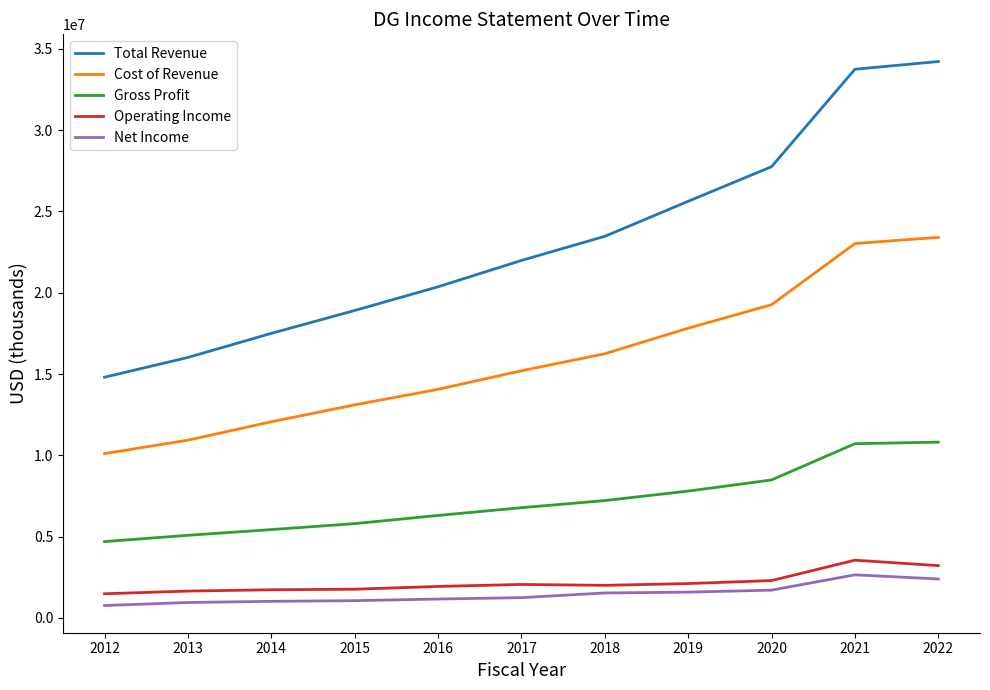

Is this an area chart (filled region under the line)?

No